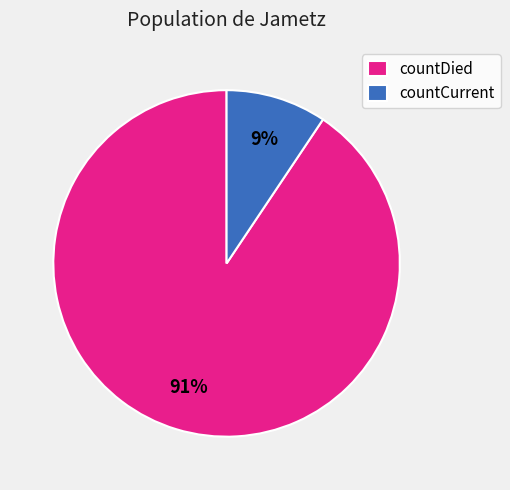

What is the majority slice?

countDied